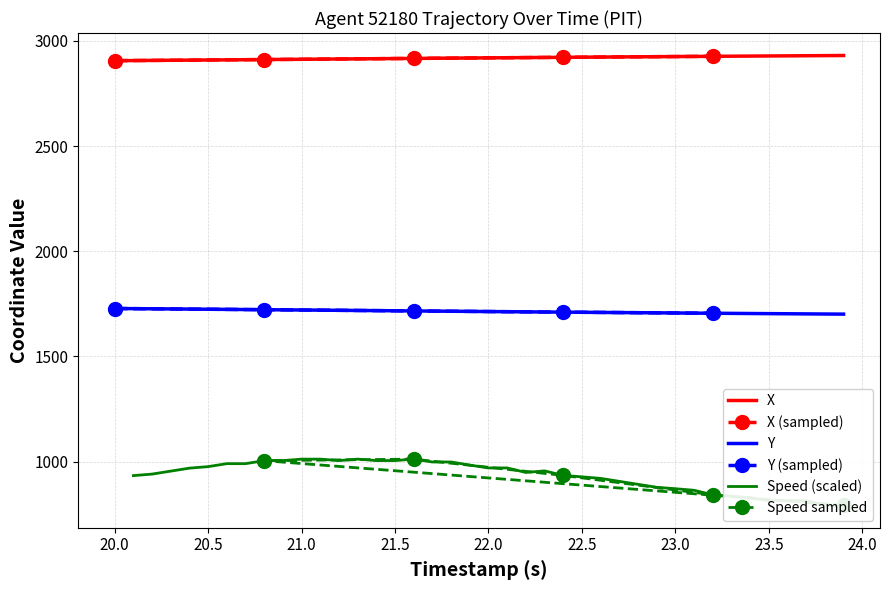

What is the smallest value displayed?

1701.3